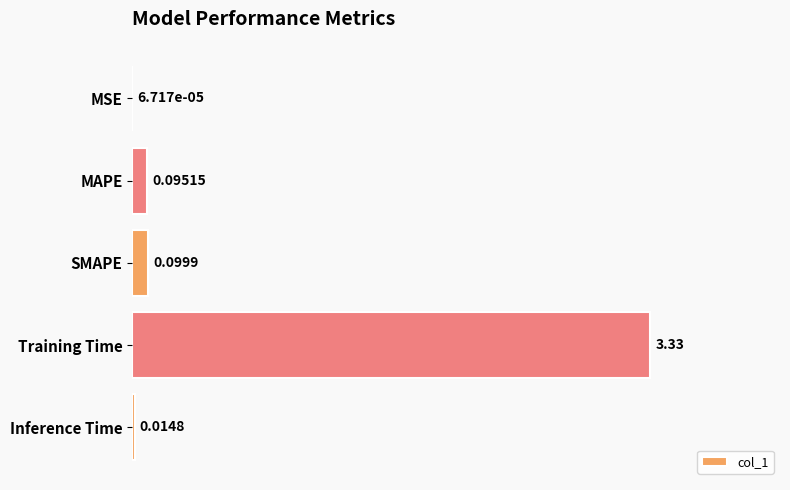

At which category does the chart reach its peak across all series?

Training Time